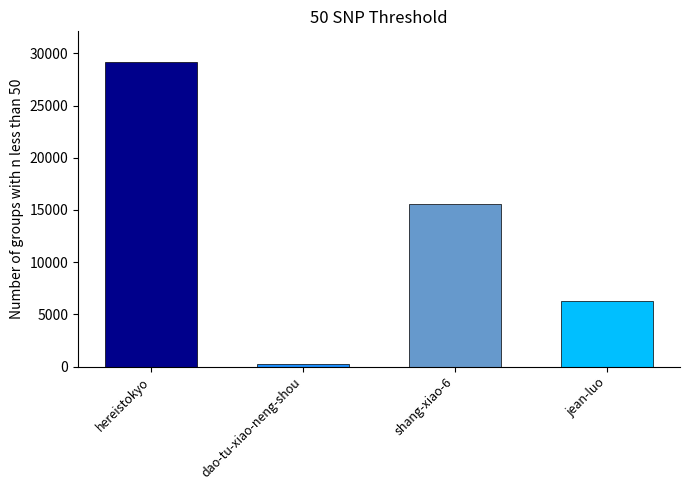

What is the sum of all values?

51308